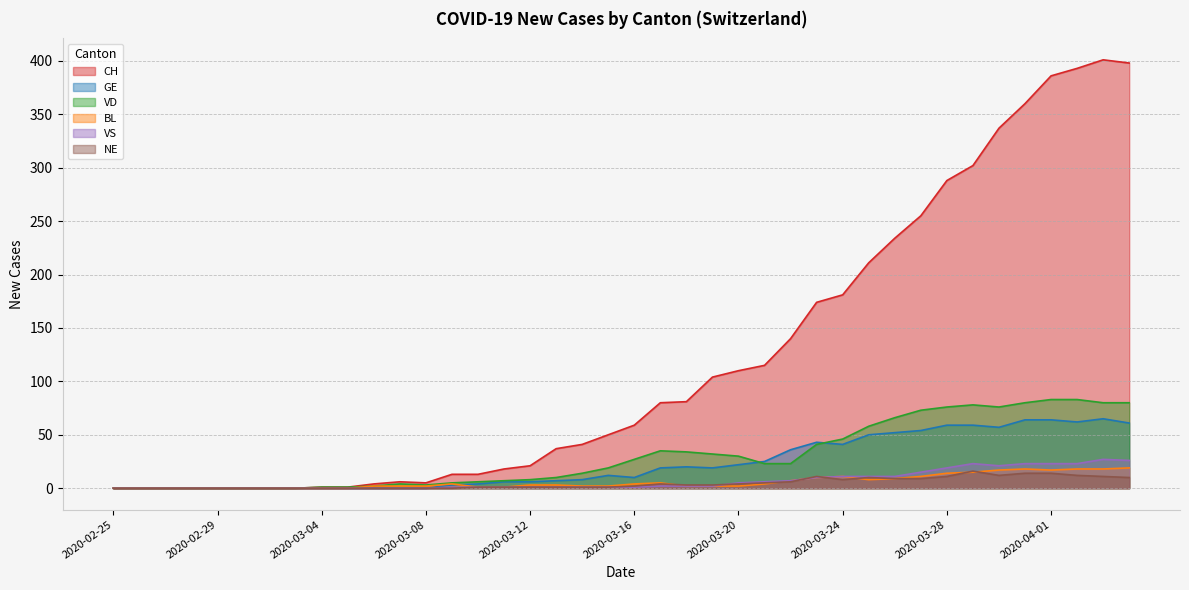

Which series changed the most between 2020-03-06 and 2020-04-01?

CH